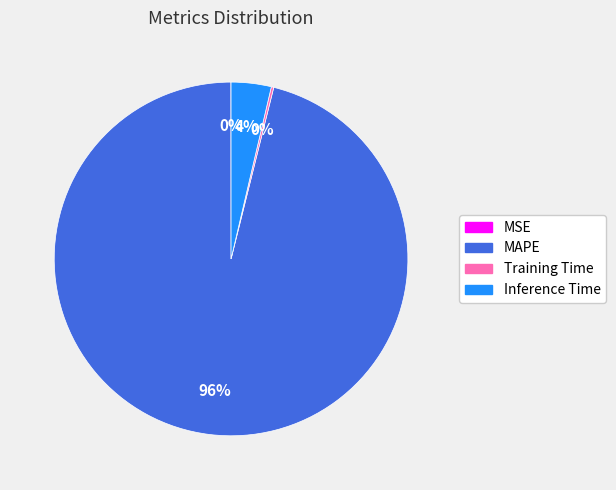

Do Inference Time and MAPE together represent more than half of the pie?

Yes